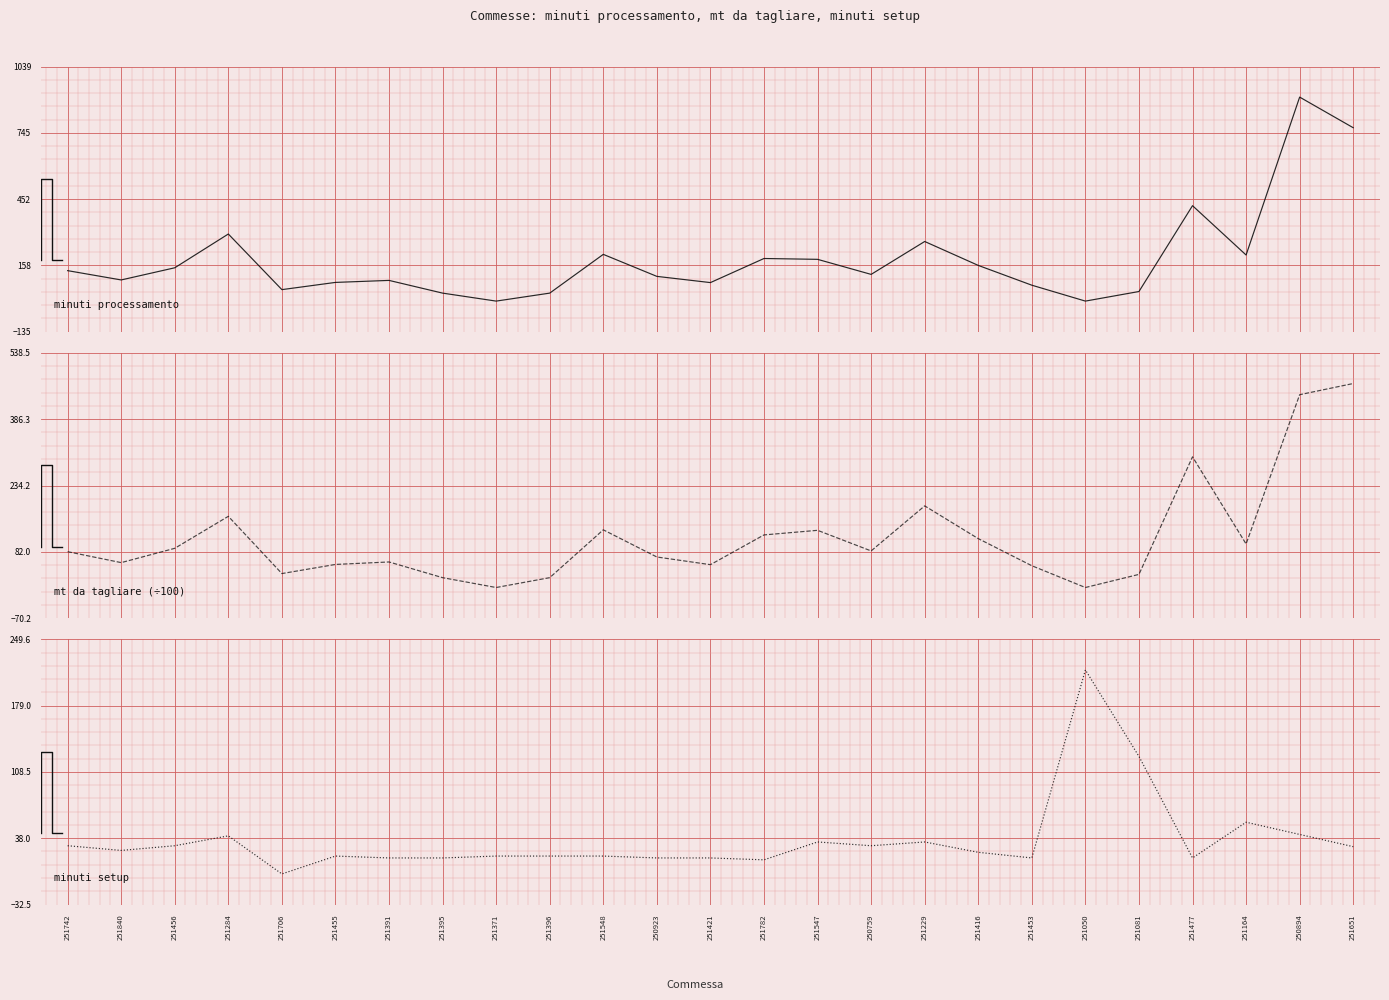

Where is minuti processamento nearest to the value 451?

251477